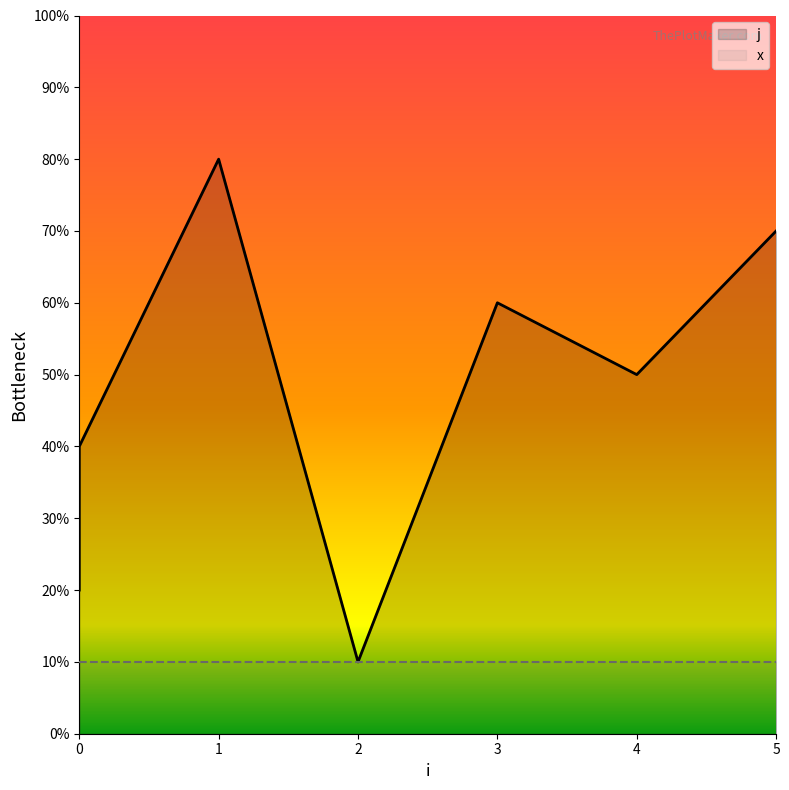

What is the sum of the x values at 2 and 0?

2